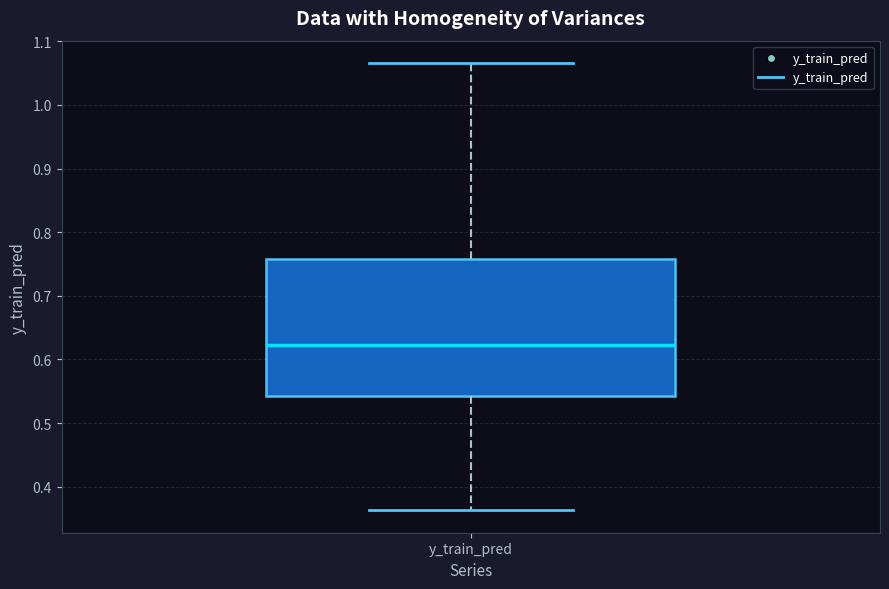

Transcribe this box plot: give where the median line is, the range the box spans, and where the two whiskers end, as read against the y-axis. The values are not printed on the chart, so give them approximately, as read against the axis.

median 0.62, box 0.54 to 0.76, whiskers 0.36 to 1.07